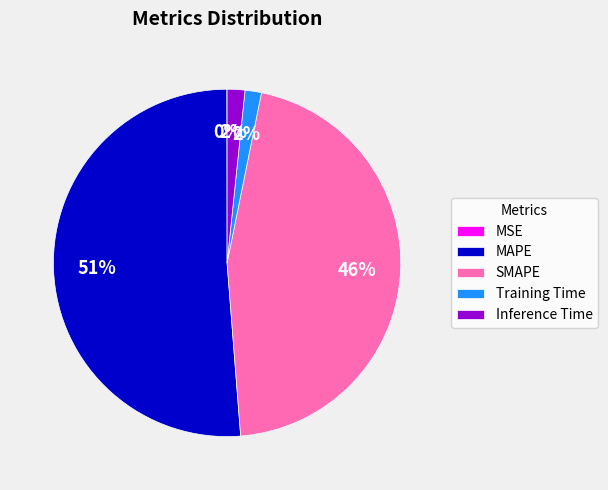

The MAPE slice represents 60% of the pie. True or false?

False